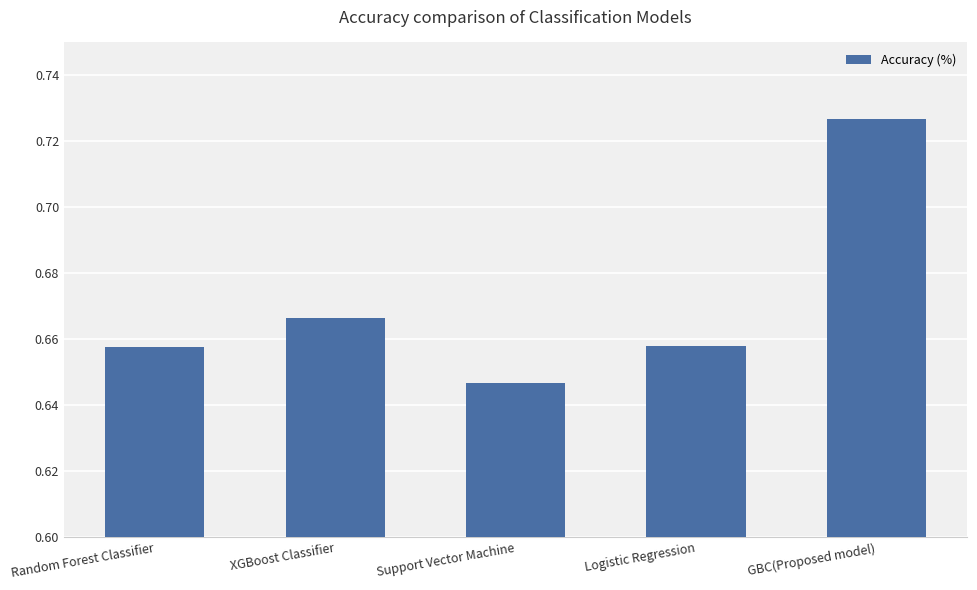

What is the sum of all values?

3.4